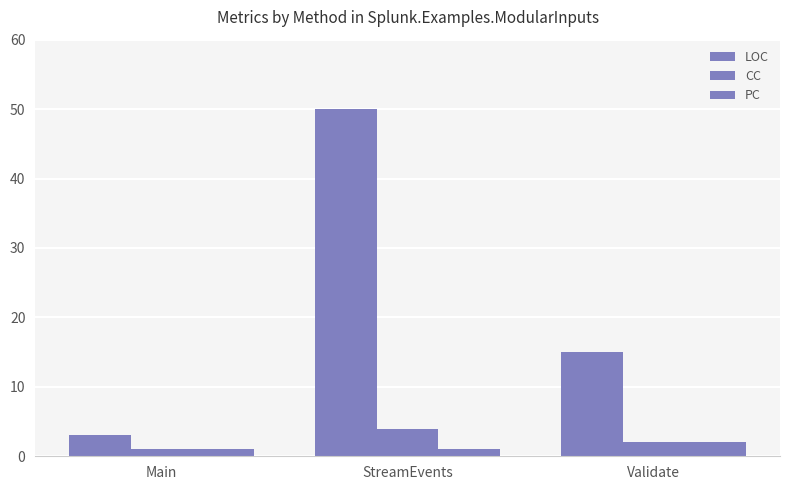

How many bars are there in total?

9